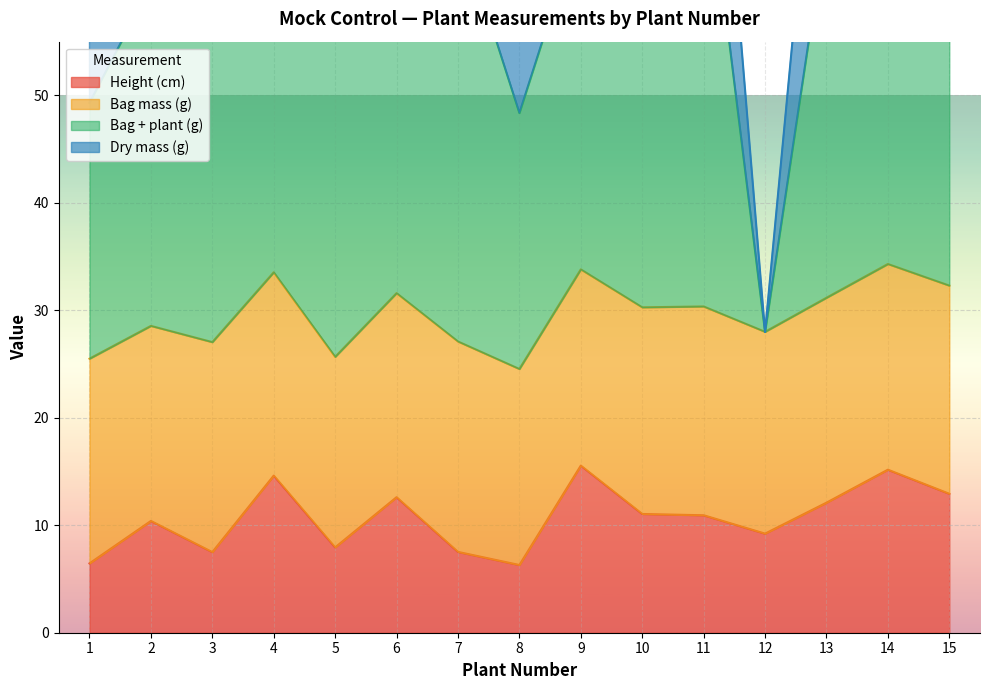

Which category has the highest value across all series?

14